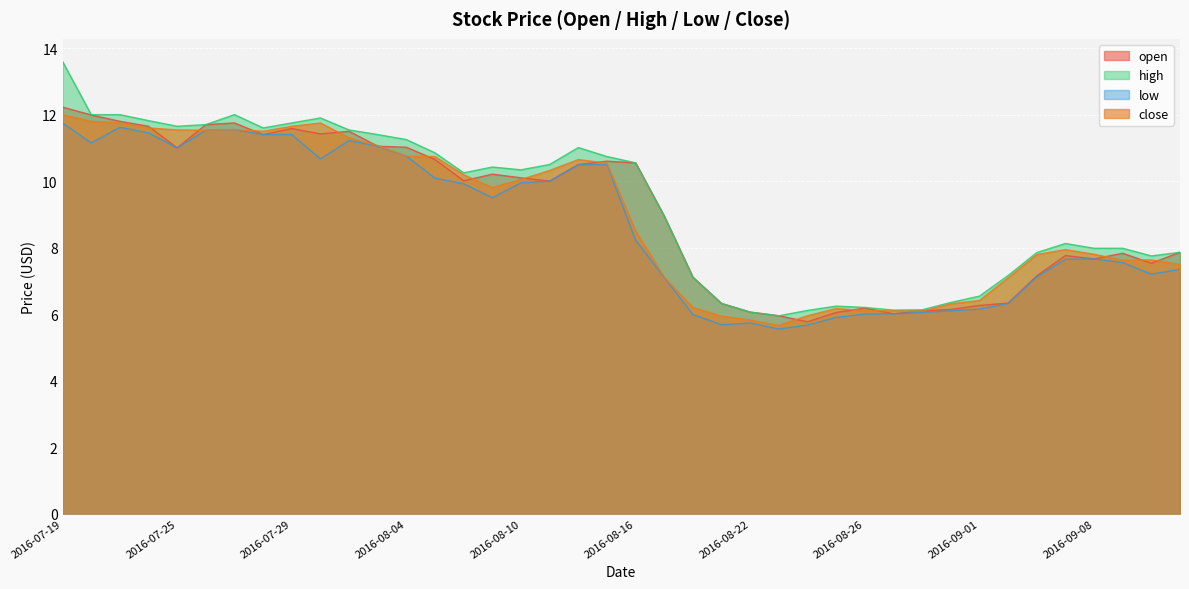

What is the greatest value displayed?

13.6